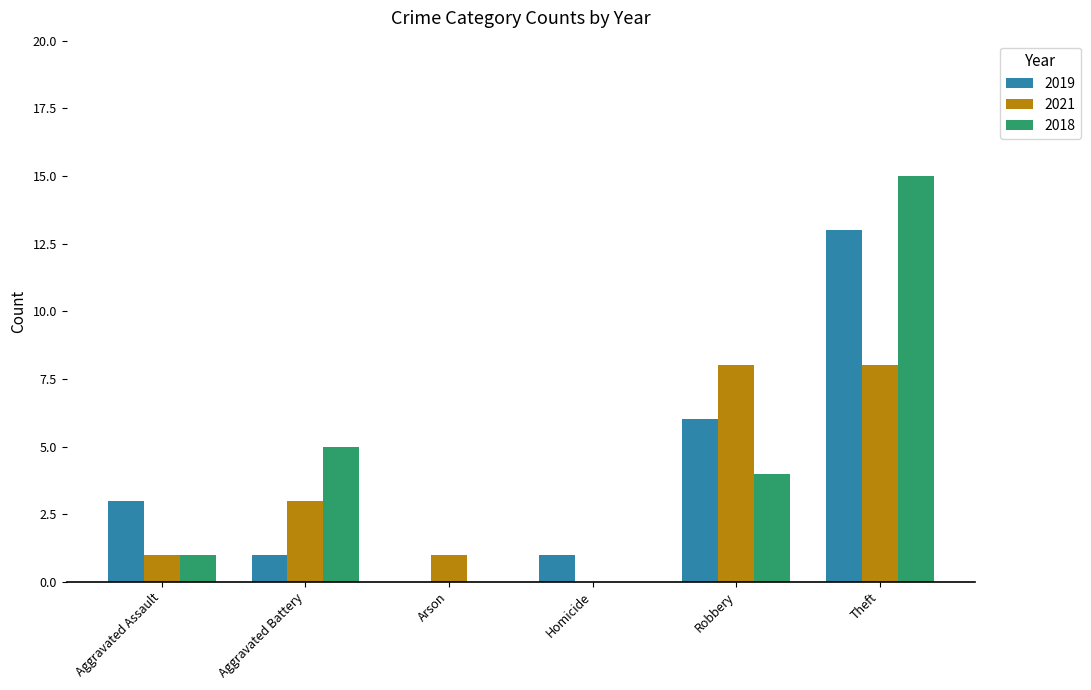

How many distinct data groups are displayed?

3